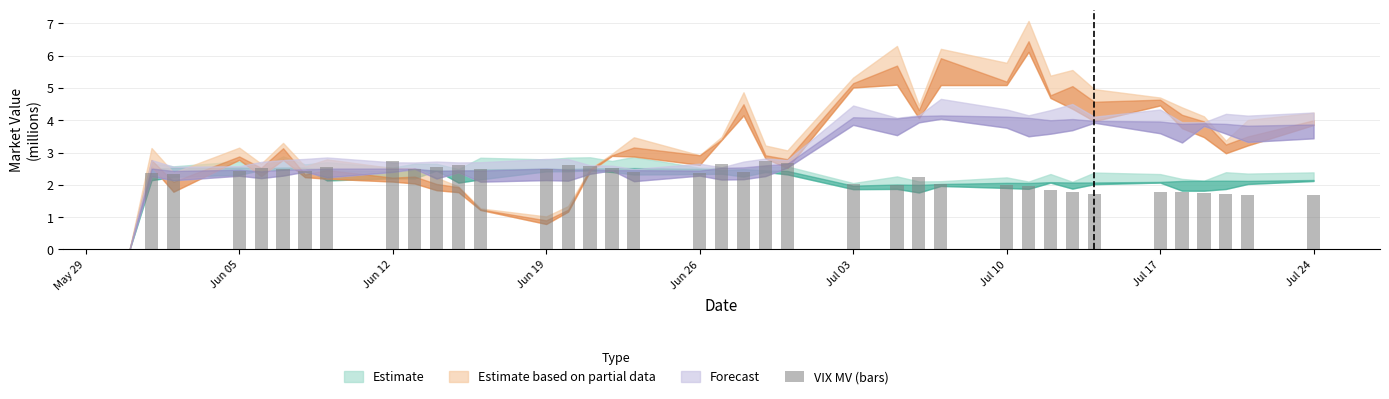

Reading left to right, extract all data points from this chart.

0.0	2.4	2.3	2.4	2.5	2.5	2.4	2.6	2.8	2.5	2.6	2.6	2.5	2.5	2.6	2.6	2.5	2.4	2.4	2.7	2.4	2.7	2.7	2.0	2.0	2.3	2.0	2.0	2.0	1.9	1.8	1.7	1.8	1.8	1.8	1.7	1.7	1.7